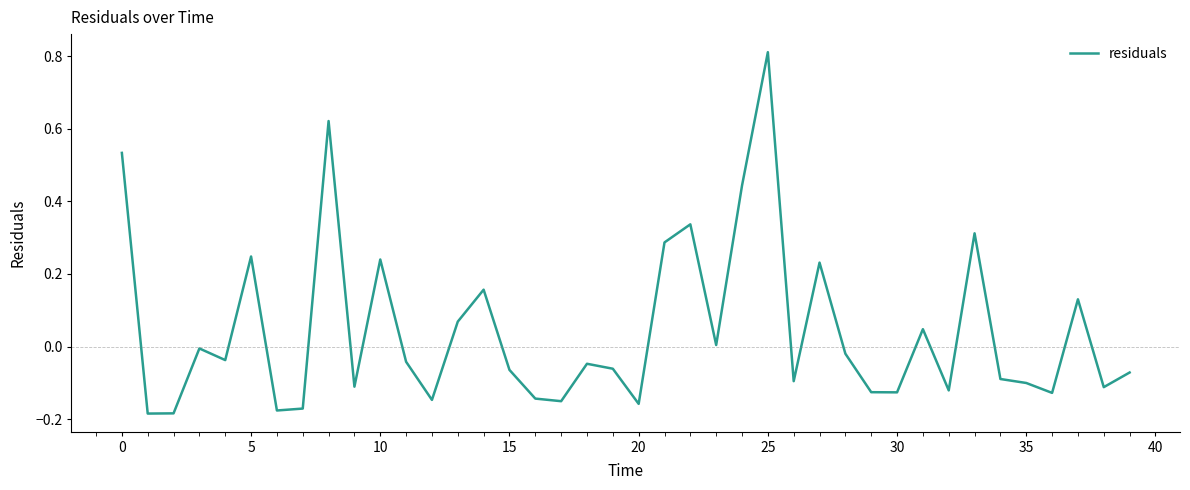

What is the difference between the maximum and minimum values?

1.0